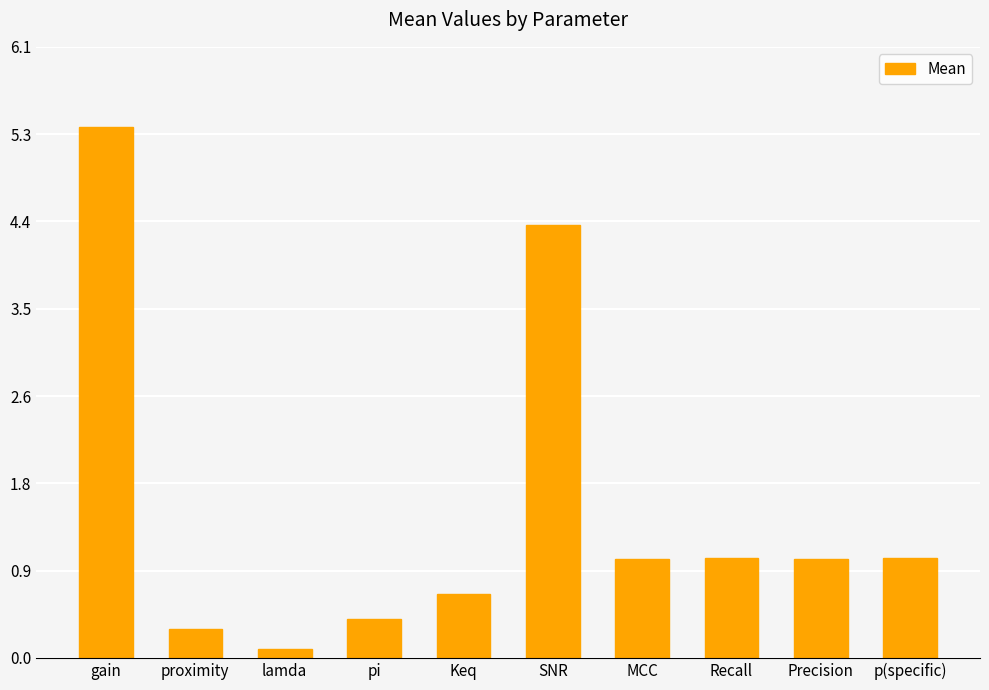

What is the smallest value displayed?

0.1